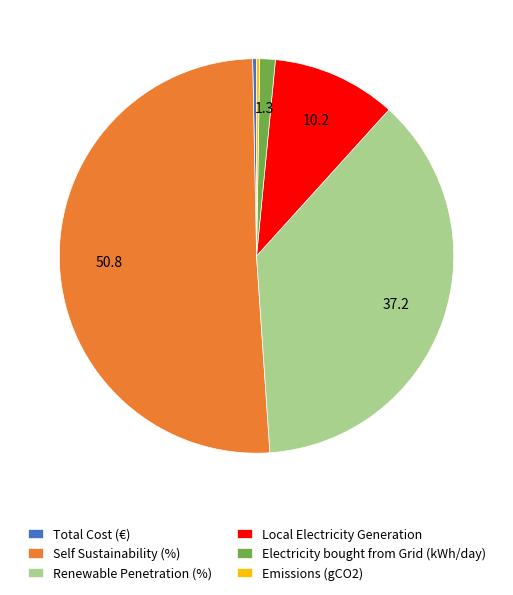

Is Self Sustainability (%) the majority of the pie?

Yes